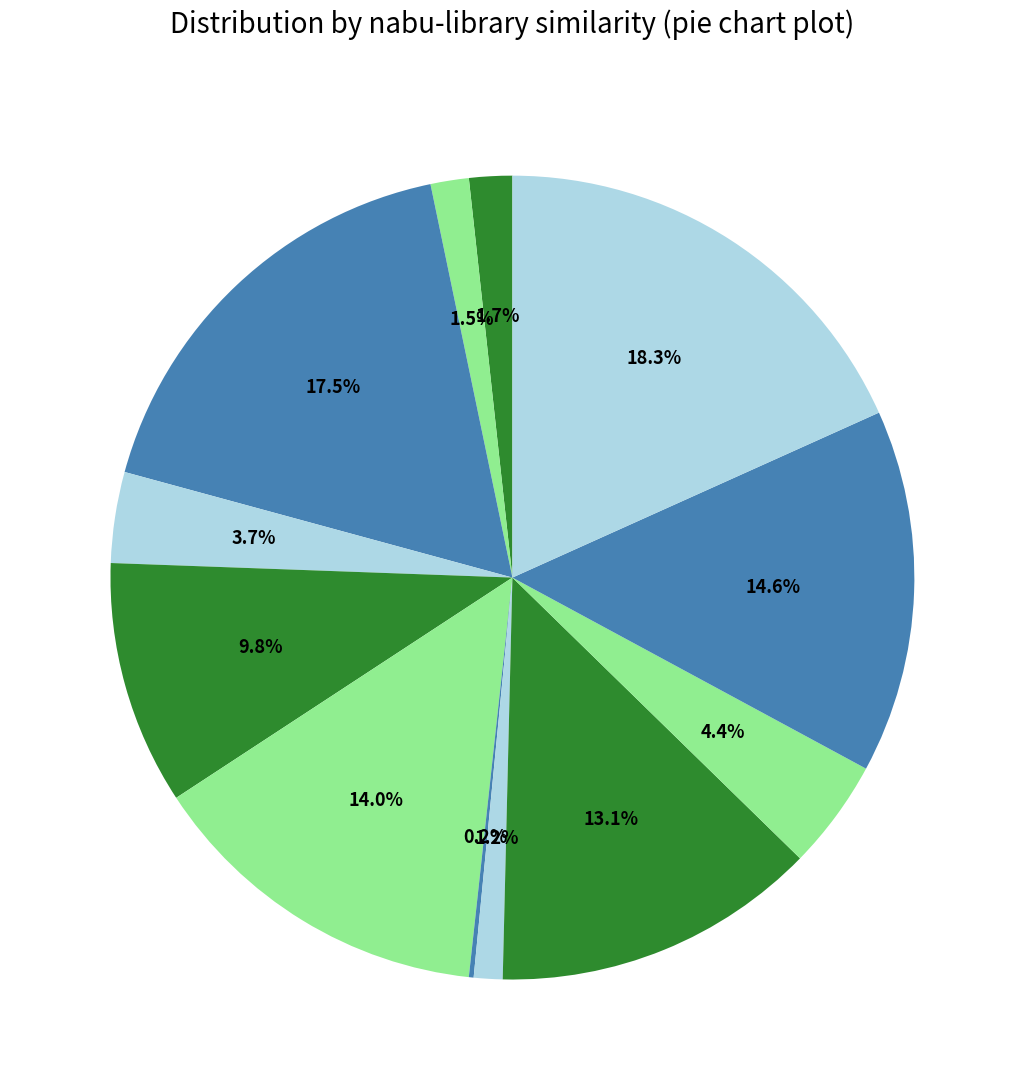

Which slice is the largest?

twostep.csv